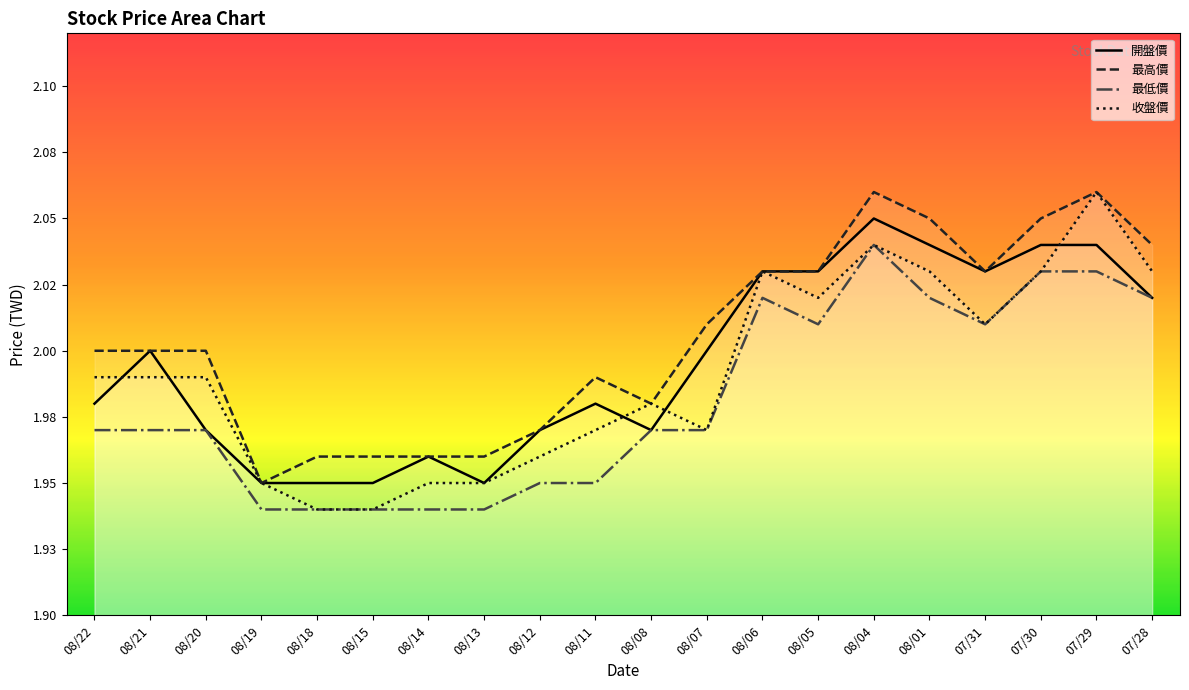

What are all the series names shown in the legend?

開盤價, 最高價, 最低價, 收盤價